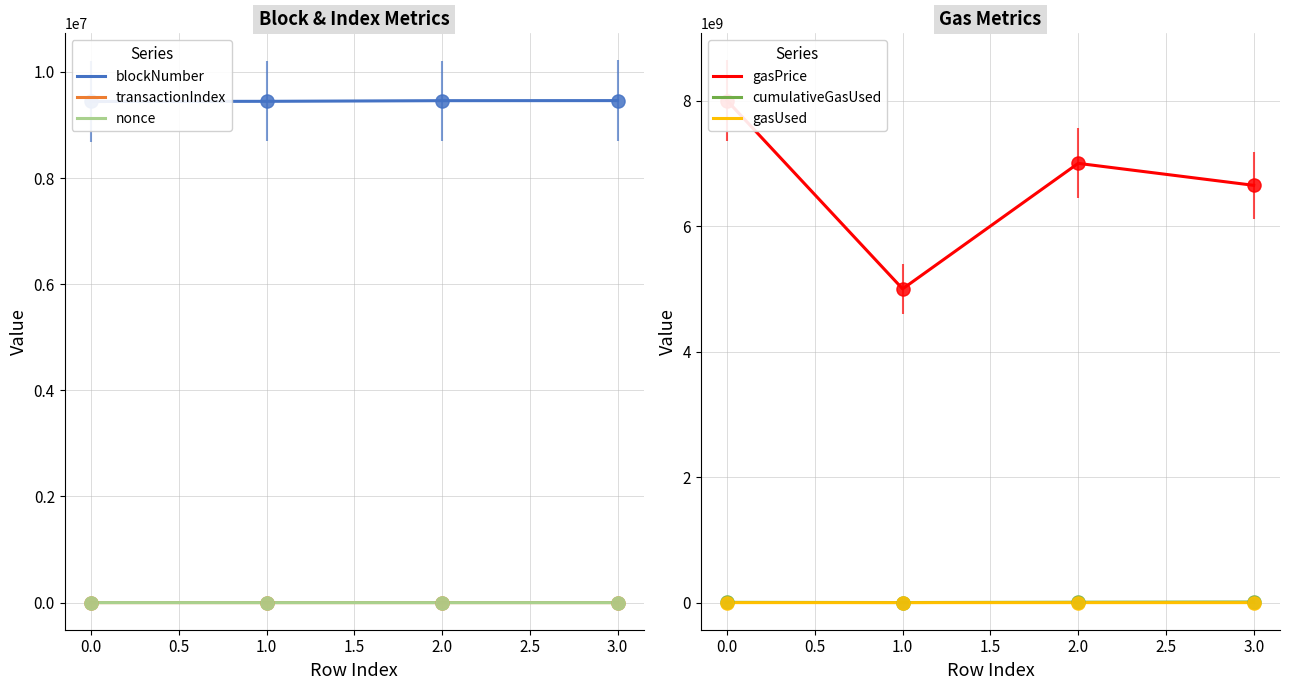

Which series reaches the maximum Y coordinate?

gasPrice